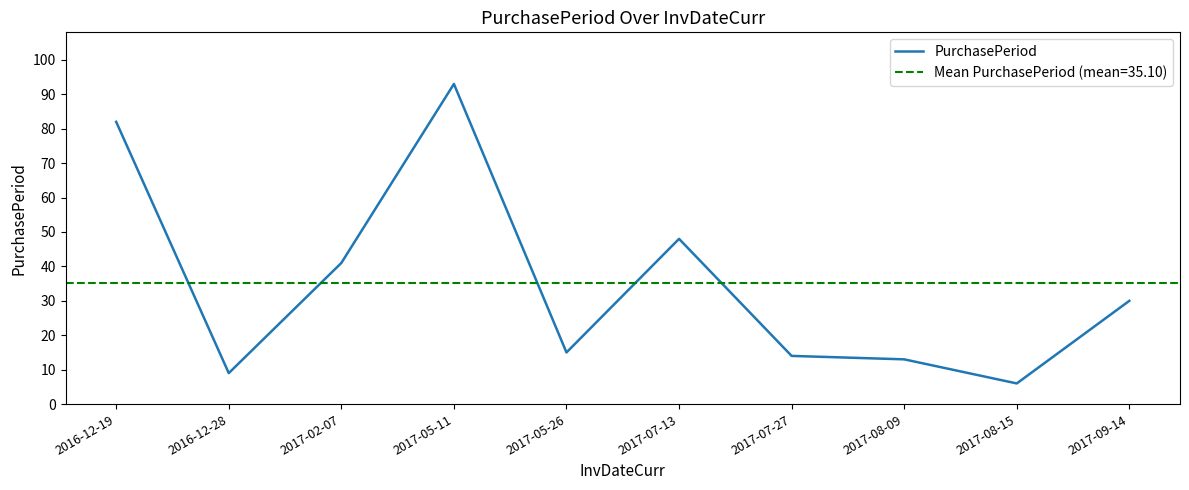

Approximately how many times larger is the value at 2017-07-13 compared to 2017-09-14?

1.6